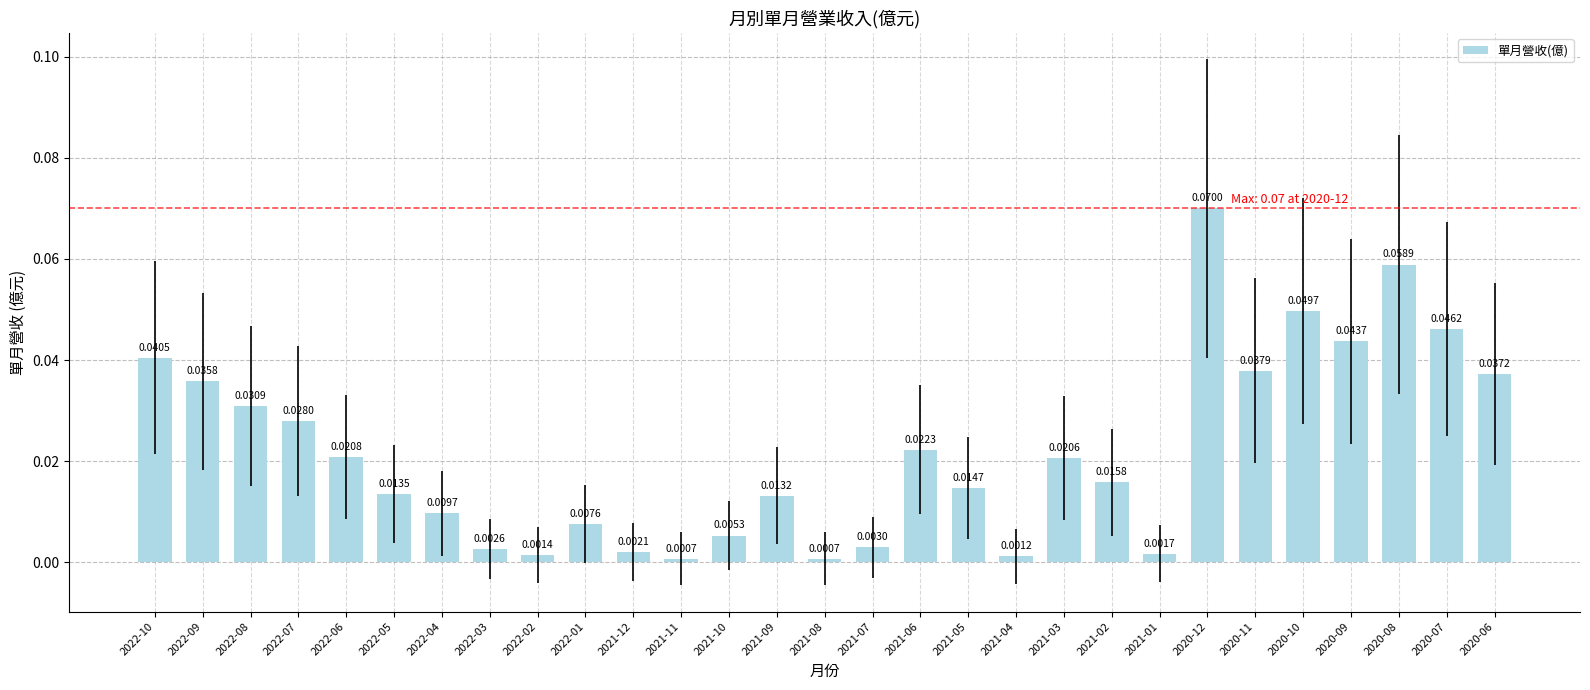

Which has a higher value, 2021-03 or 2020-08?

2020-08